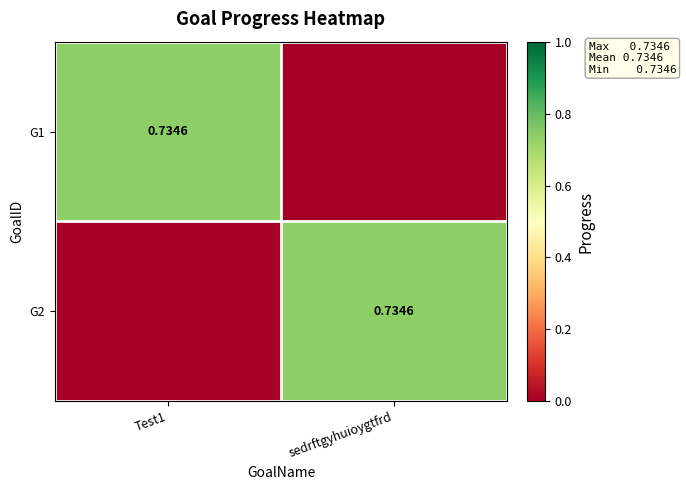

How many categories are shown in the chart?

2